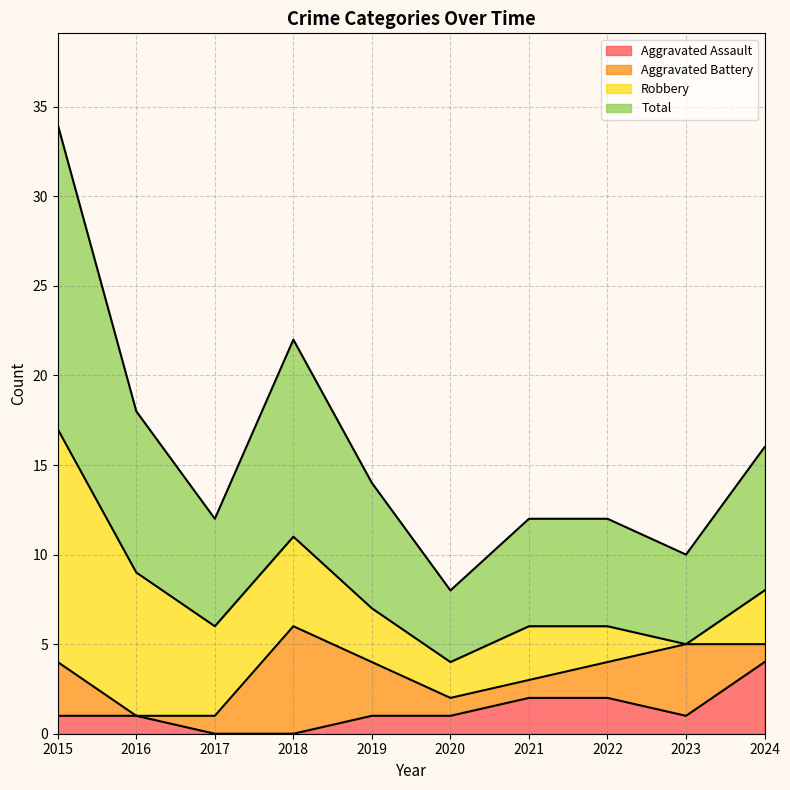

What is the difference between the maximum and second lowest values in the Total series?

12